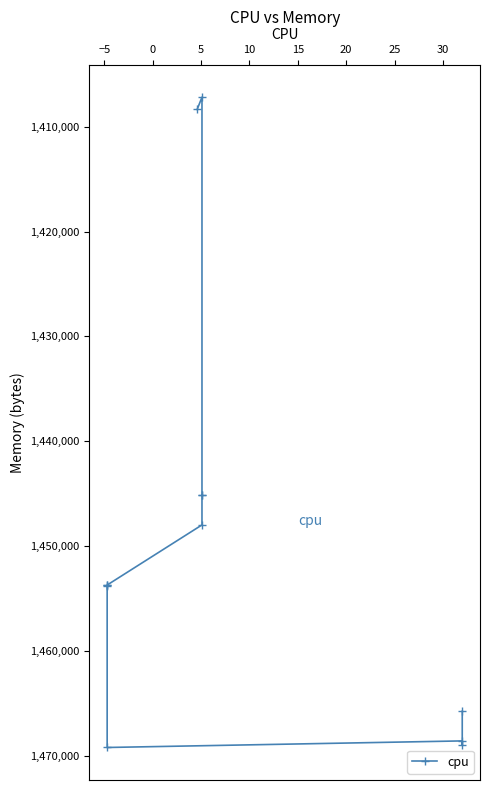

What is the difference between the second highest and second lowest values?

60548